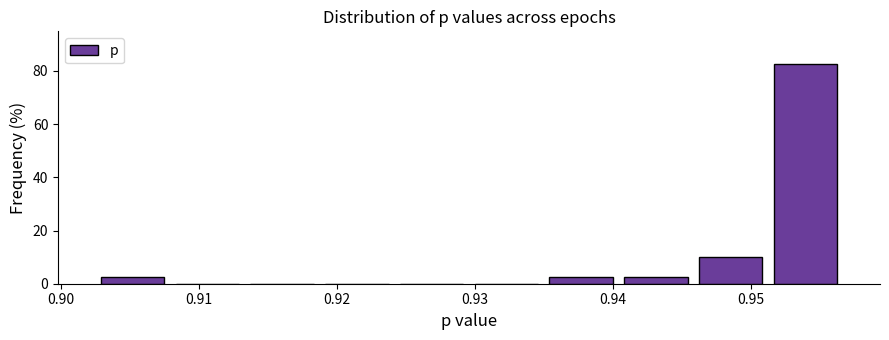

What is the height of the bar covering 0.951 to 0.957 on the x-axis? Neither the bar edges nor the heights are printed on the chart, so give them approximately, as read against the axes.

82